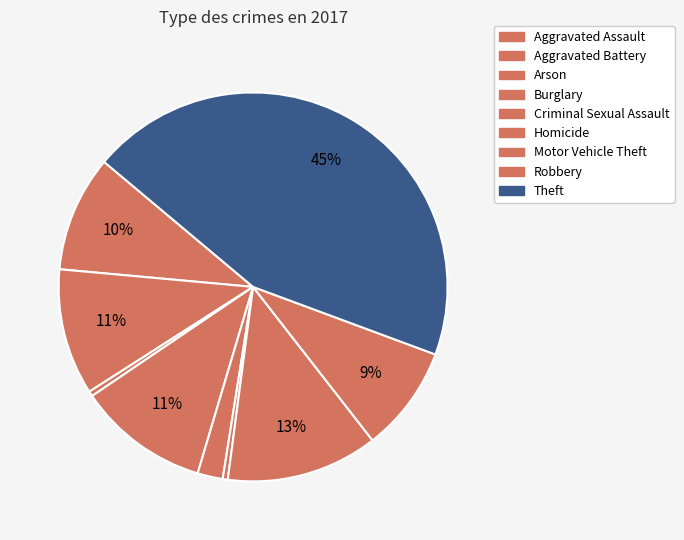

Which slice is the smallest?

Arson